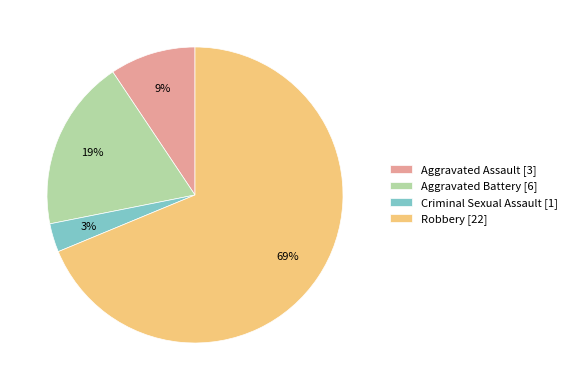

To the nearest percent, what portion does Criminal Sexual Assault represent?

3%